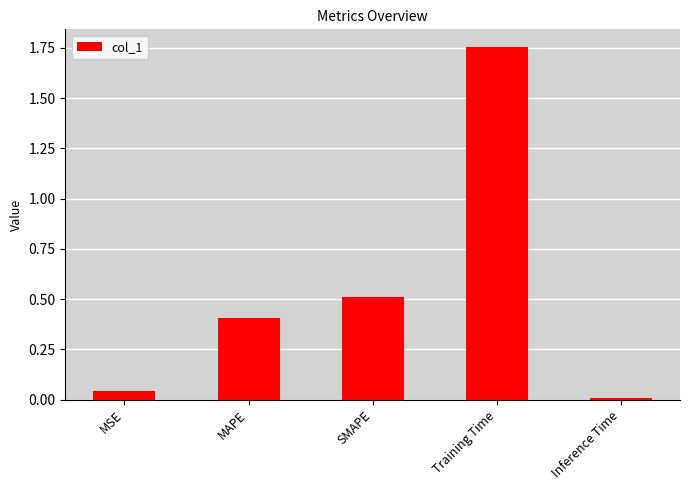

The chart shows a value of 0.2 at SMAPE. True or false?

False